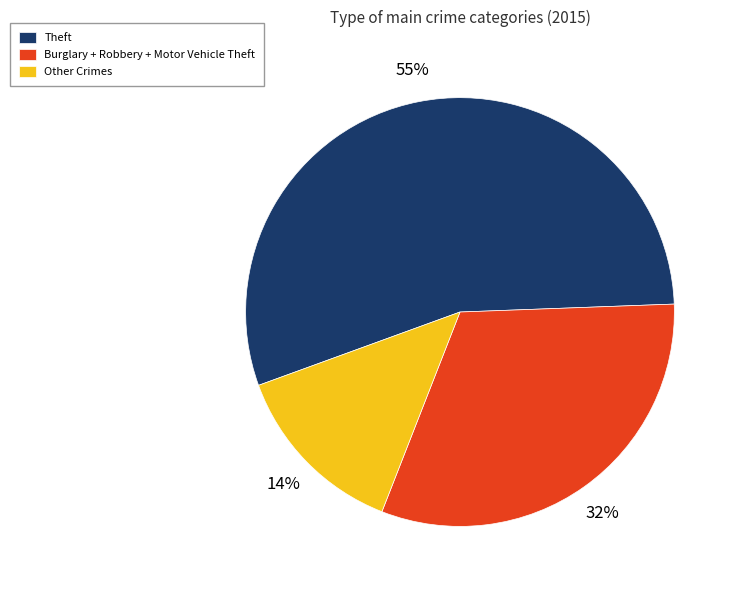

What percentage is the Other Crimes slice, to the nearest percent?

14%